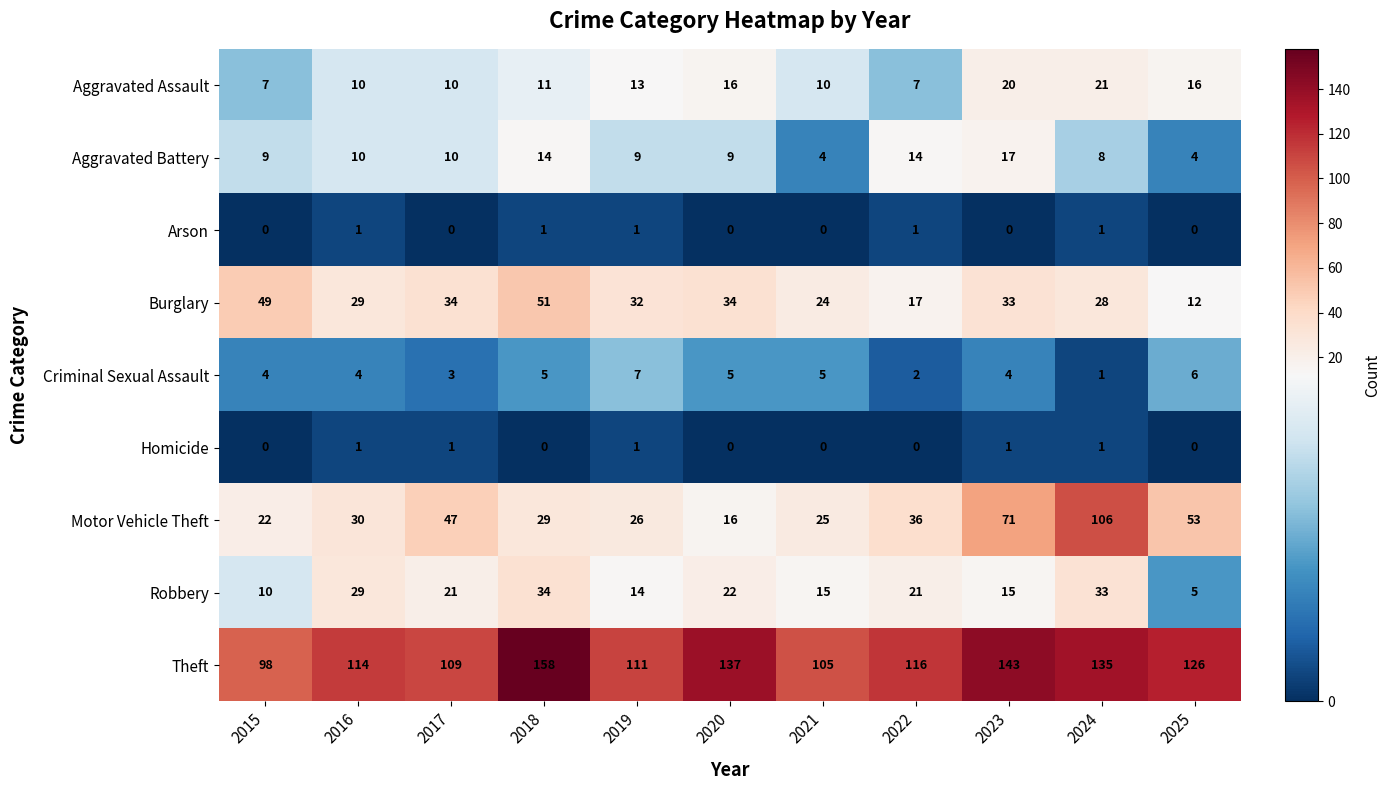

Which series has the widest spread of values?

Motor Vehicle Theft